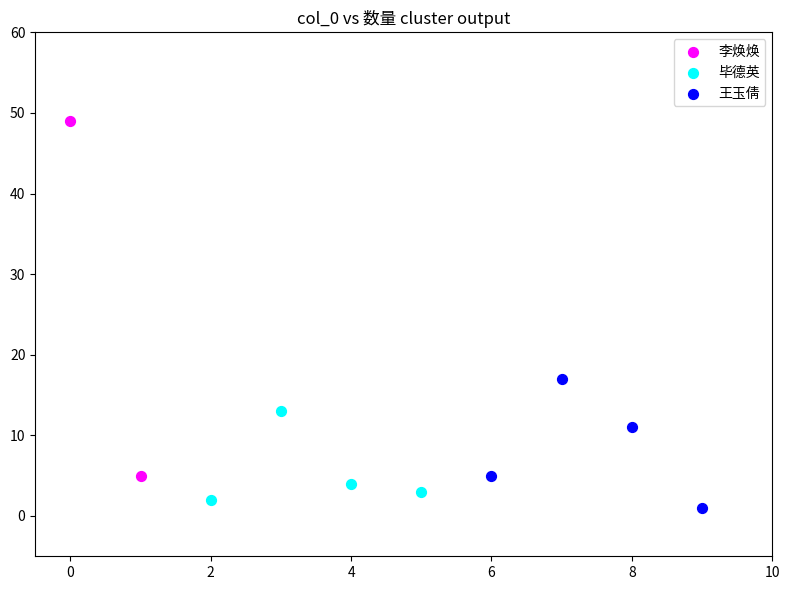

What are all the series names shown in the legend?

李焕焕, 毕德英, 王玉倩